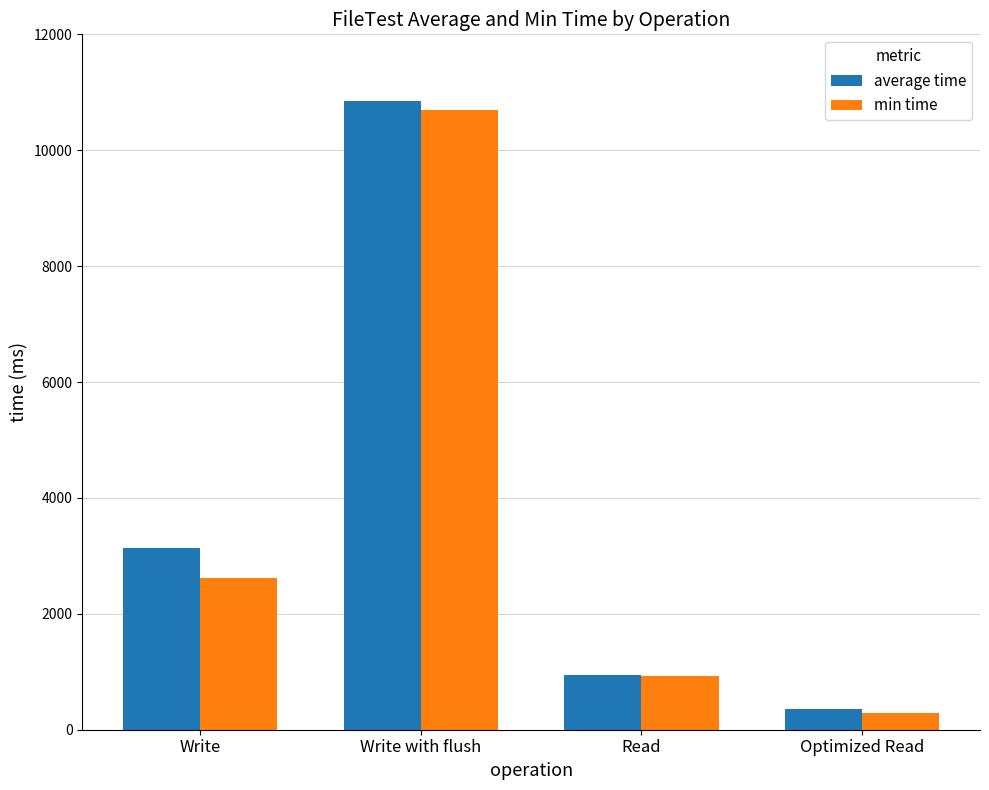

List the series in order of their peak value, lowest first.

min time, average time